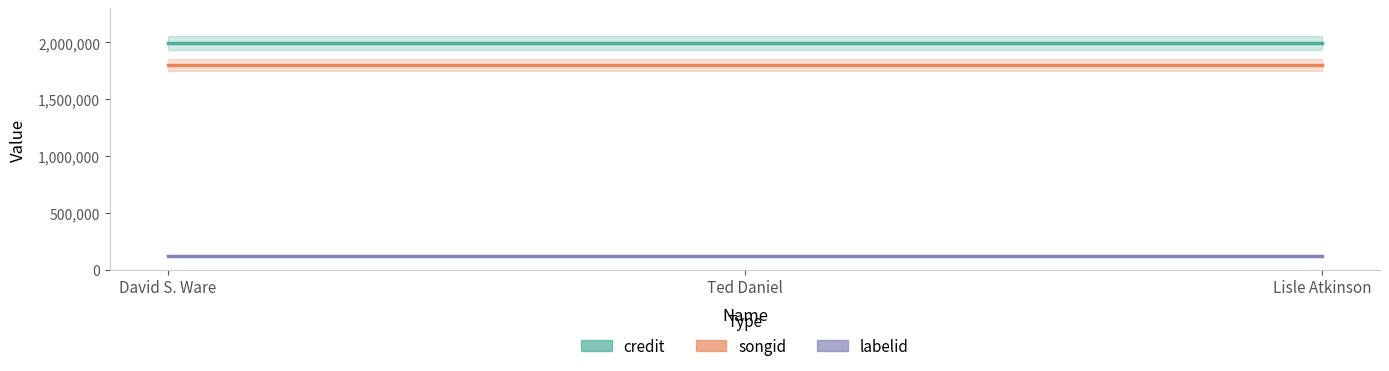

Reading right to left, extract all data points from this chart.

credit: 1995102	1995102	1995102
songid: 1802034	1802034	1802034
labelid: 121808	121808	121808